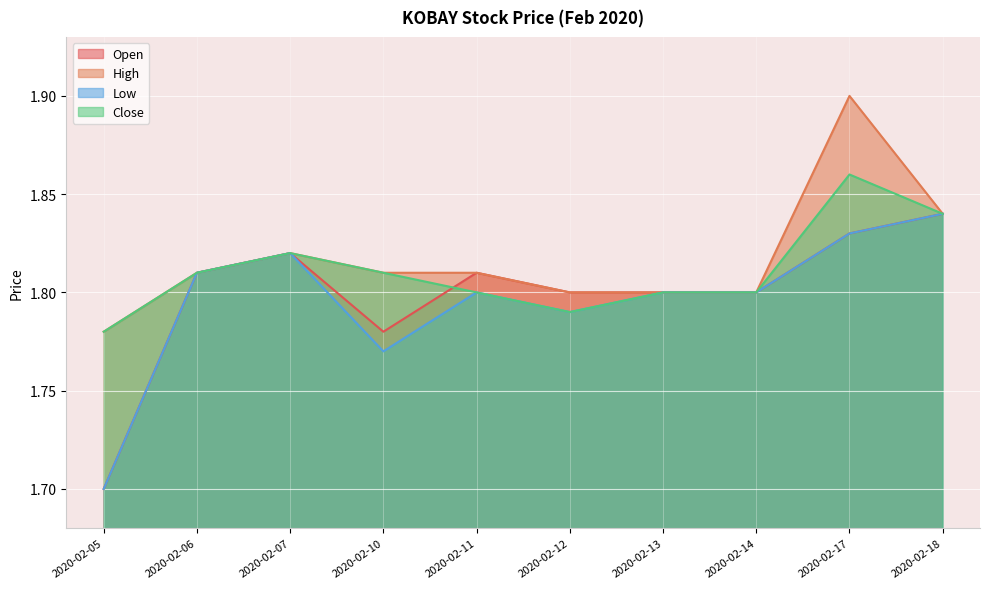

True or false: open and low cross at least once.

False